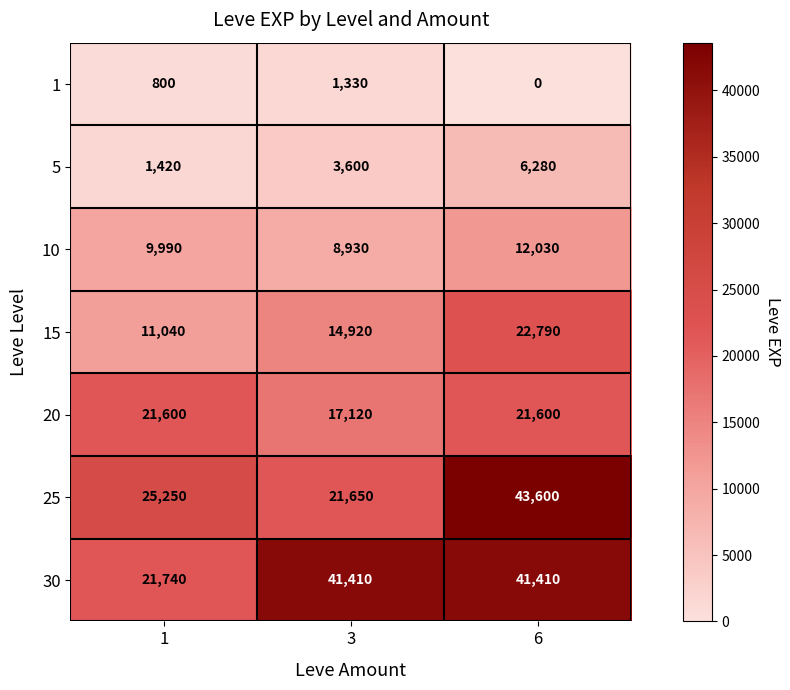

How many series are shown in this chart?

7